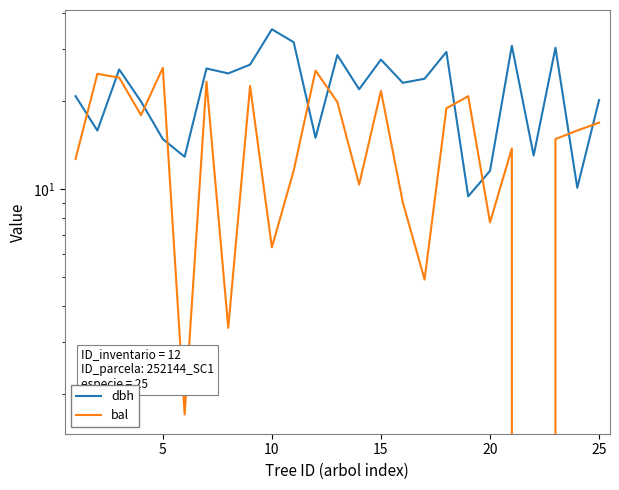

At 10, list the series in order from largest to smallest.

dbh, bal